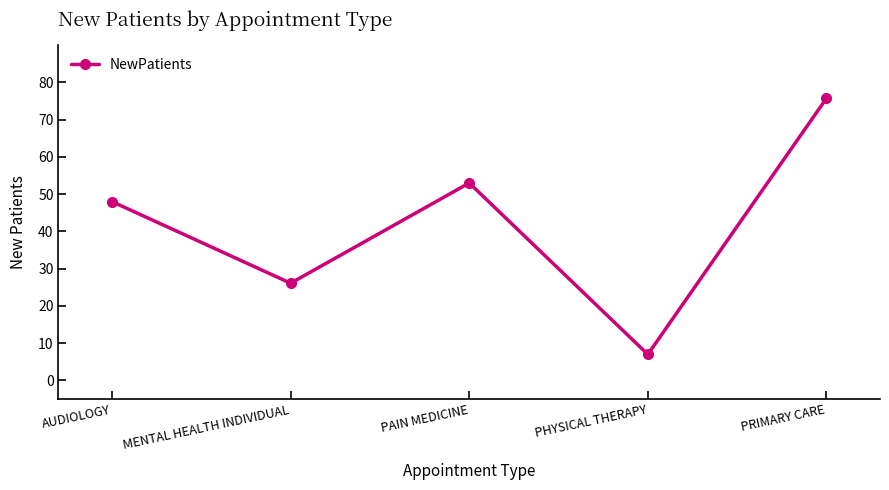

The chart shows a value of 7.0 at PHYSICAL THERAPY. True or false?

True